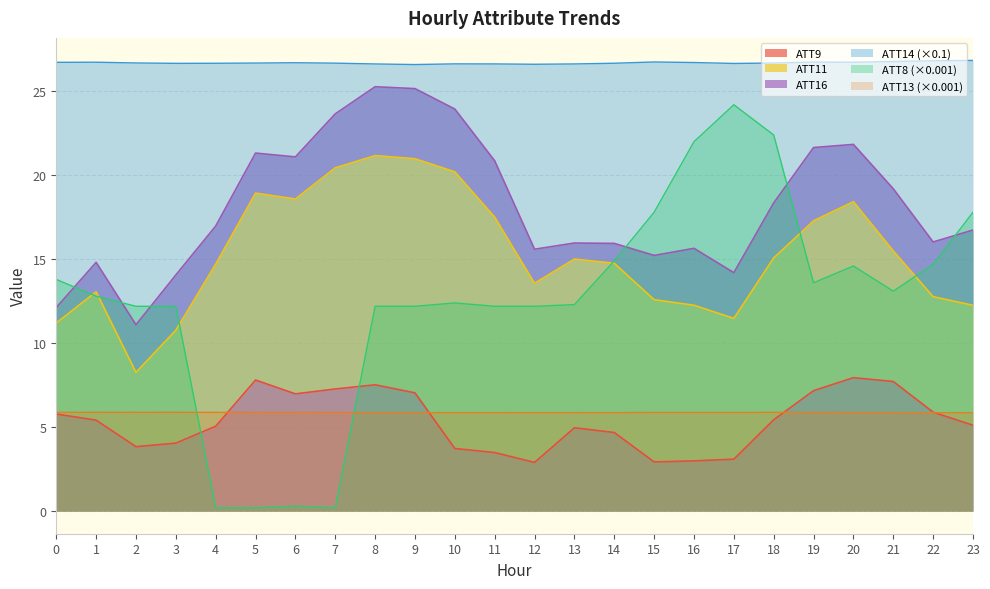

At which category does ATT8 reach its first local valley?

7